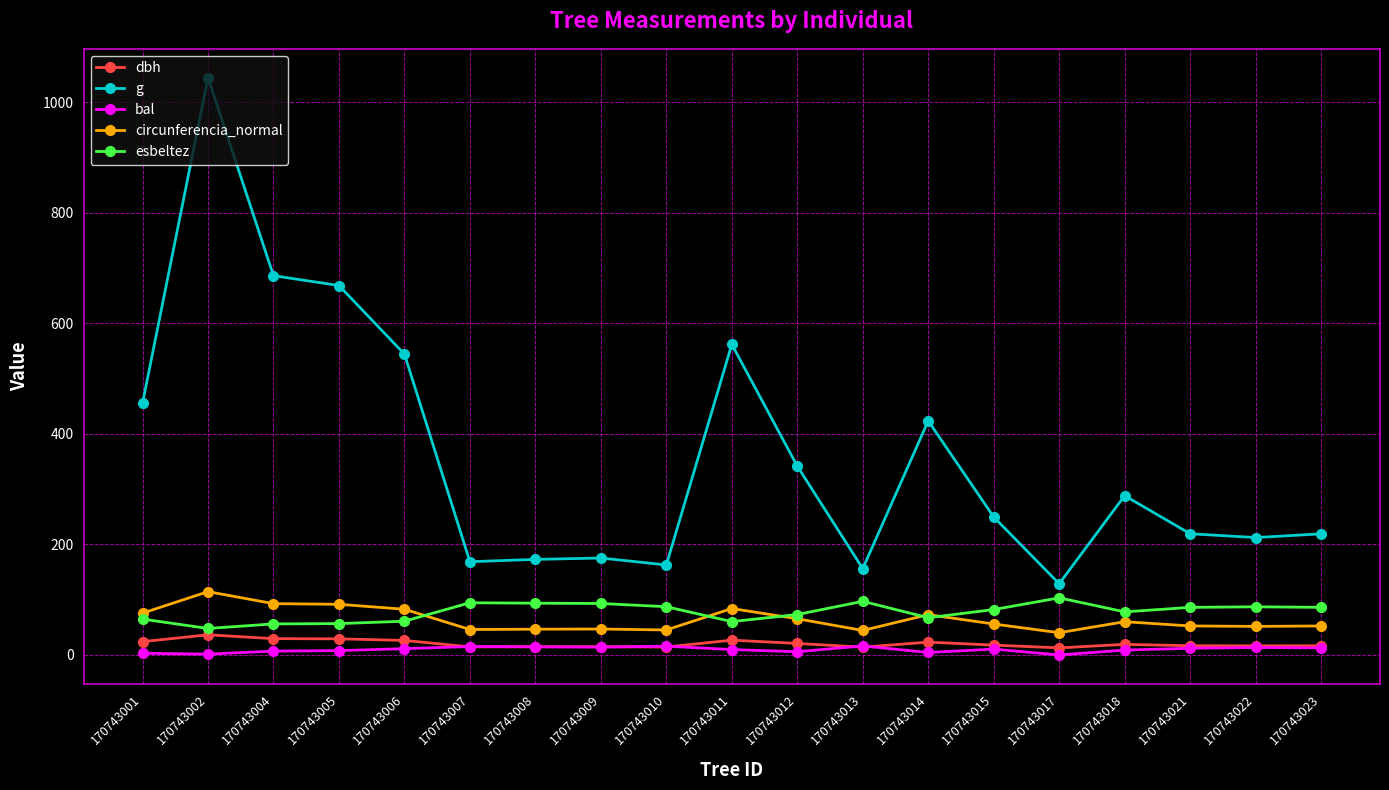

True or false: circunferencia_normal and dbh intersect in this chart.

False